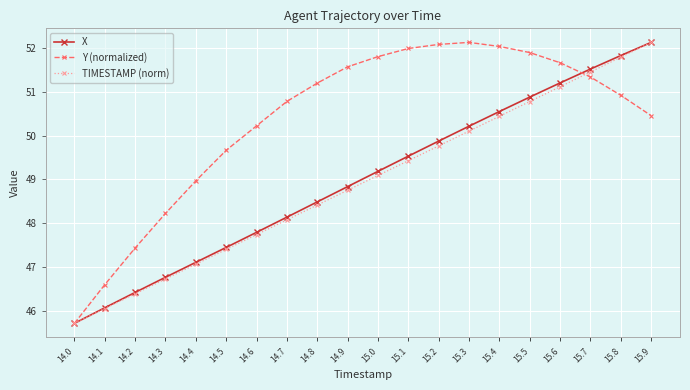

Which series changed the most between 14.7 and 15.3?

X